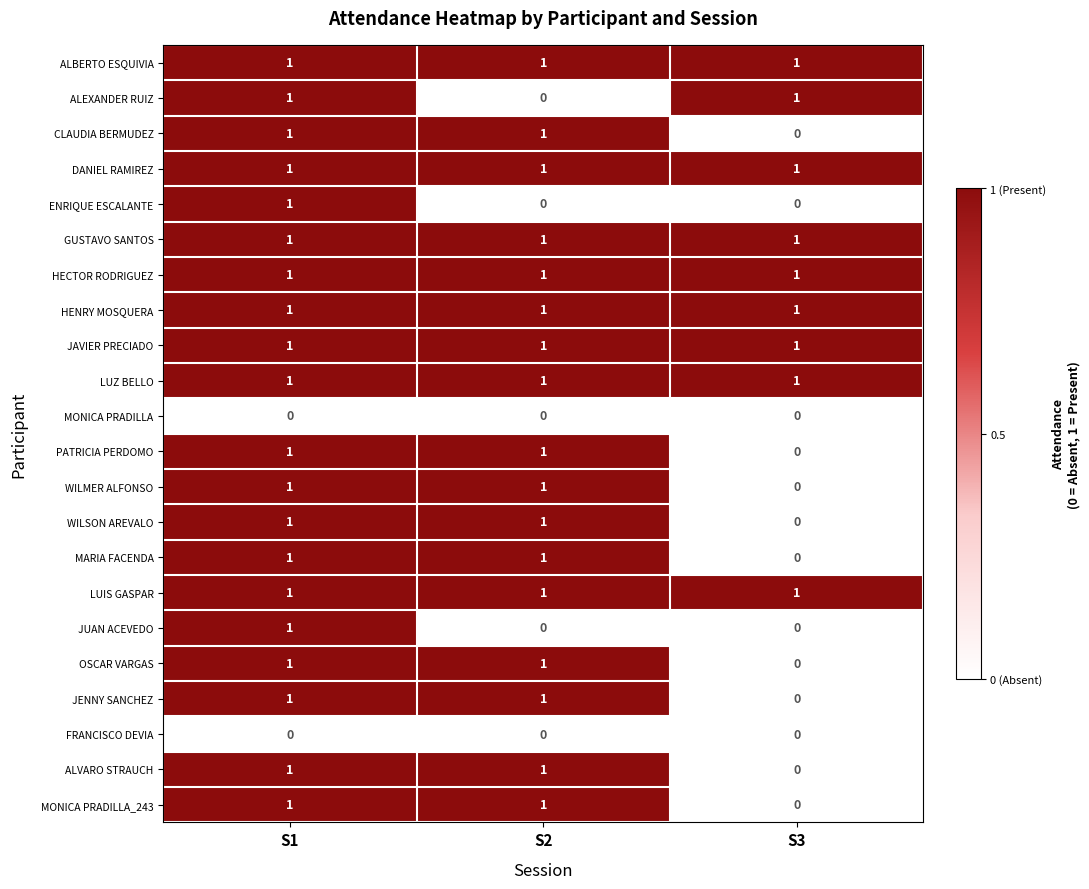

How many distinct data groups are displayed?

22